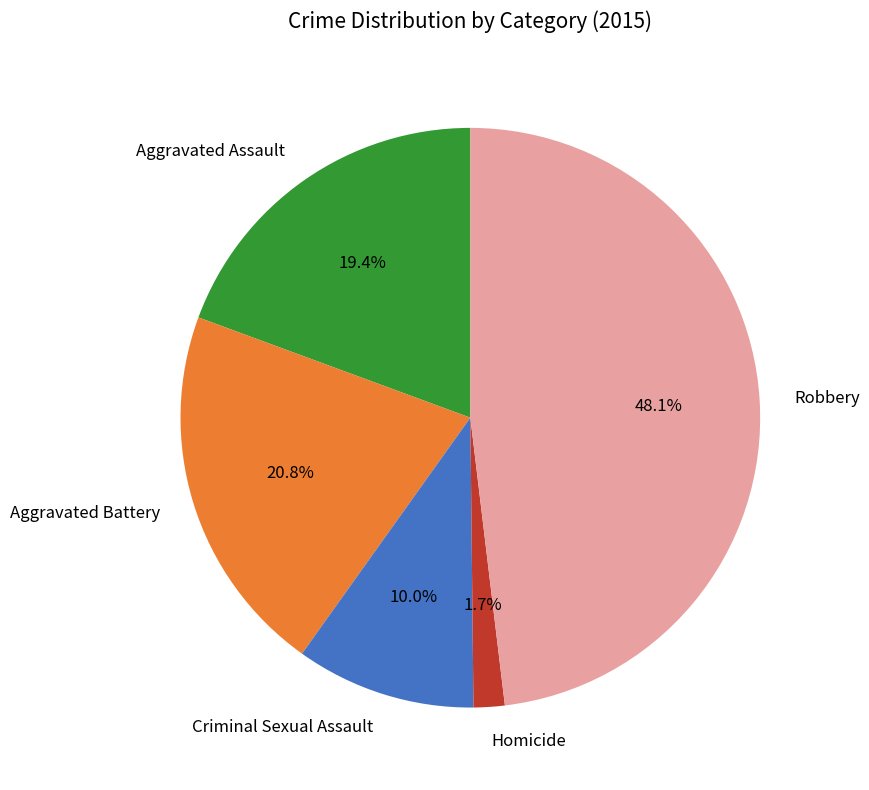

To the nearest percent, what is the difference between the Criminal Sexual Assault and Homicide slice percentages?

8%